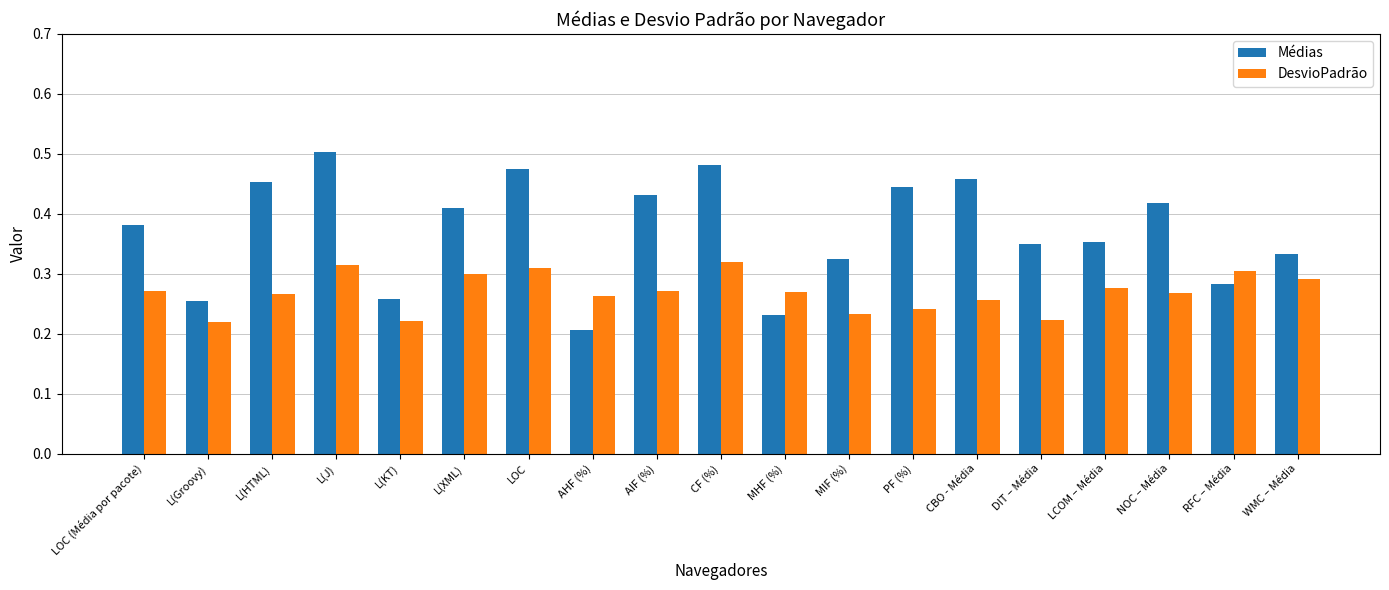

What is the sum of the Médias values at WMC – Média and RFC – Média?

0.6